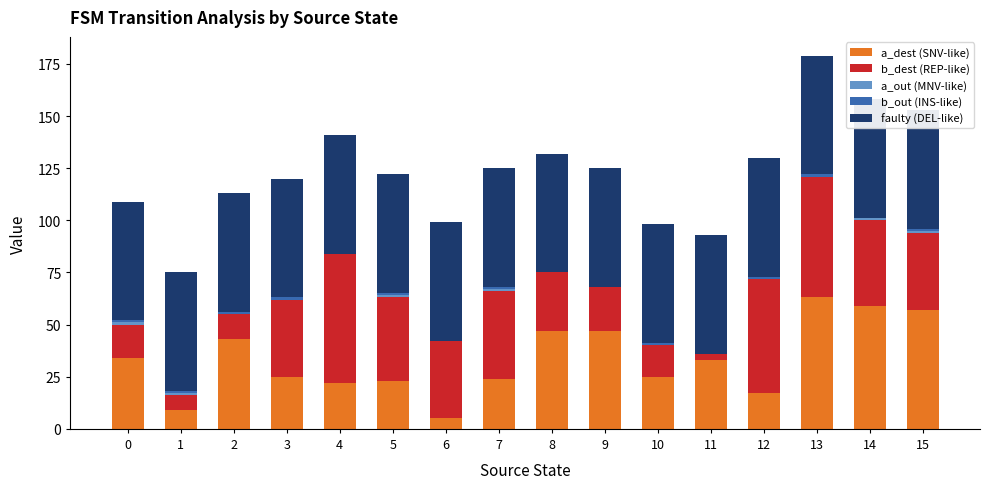

Reading right to left, transcribe all the data shown in this chart.

a_dest (SNV-like): 15=57	14=59	13=63	12=17	11=33	10=25	9=47	8=47	7=24	6=5	5=23	4=22	3=25	2=43	1=9	0=34
b_dest (REP-like): 15=37	14=41	13=58	12=55	11=3	10=15	9=21	8=28	7=42	6=37	5=40	4=62	3=37	2=12	1=7	0=16
a_out (MNV-like): 15=1	14=1	13=0	12=0	11=0	10=0	9=0	8=0	7=1	6=0	5=1	4=0	3=0	2=0	1=1	0=1
b_out (INS-like): 15=1	14=0	13=1	12=1	11=0	10=1	9=0	8=0	7=1	6=0	5=1	4=0	3=1	2=1	1=1	0=1
faulty (DEL-like): 15=57	14=57	13=57	12=57	11=57	10=57	9=57	8=57	7=57	6=57	5=57	4=57	3=57	2=57	1=57	0=57